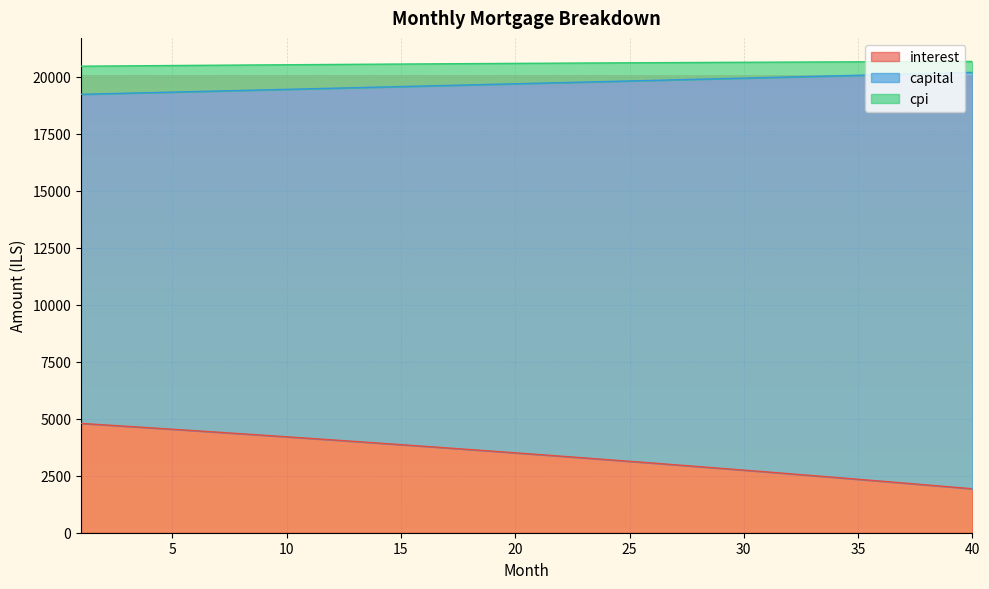

What is the sum of the capital values at 40 and 20?

39904.3